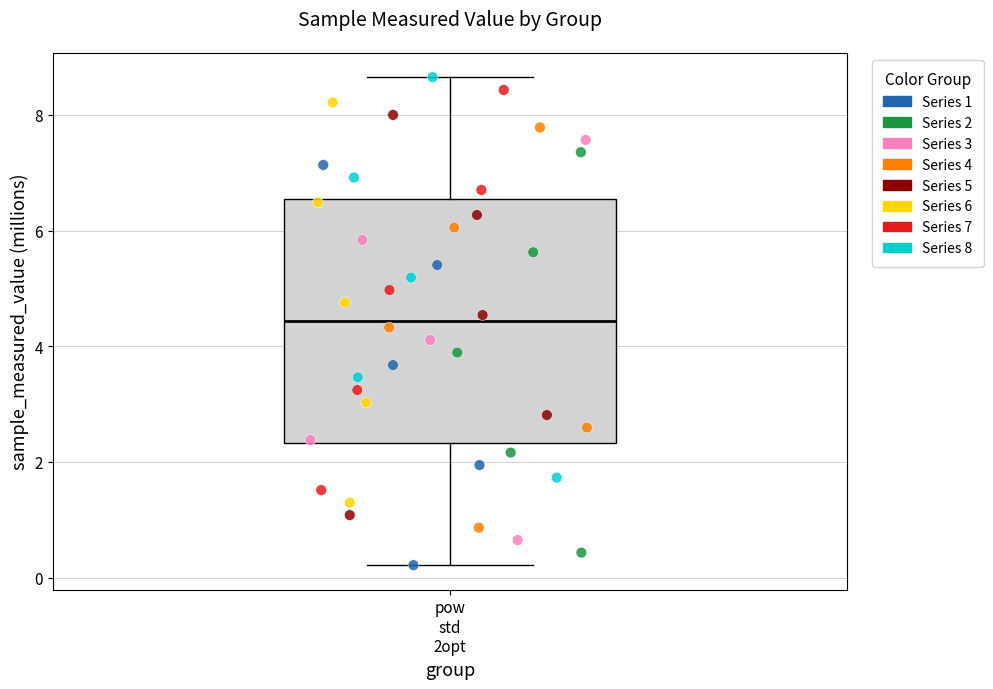

Read this box plot against the y-axis: the position of the median line, the range covered by the box, and the ends of both whiskers. The values are not printed on the chart, so give them approximately, as read against the axis.

median 4.4, box 2.4 to 6.6, whiskers 0.2 to 8.6